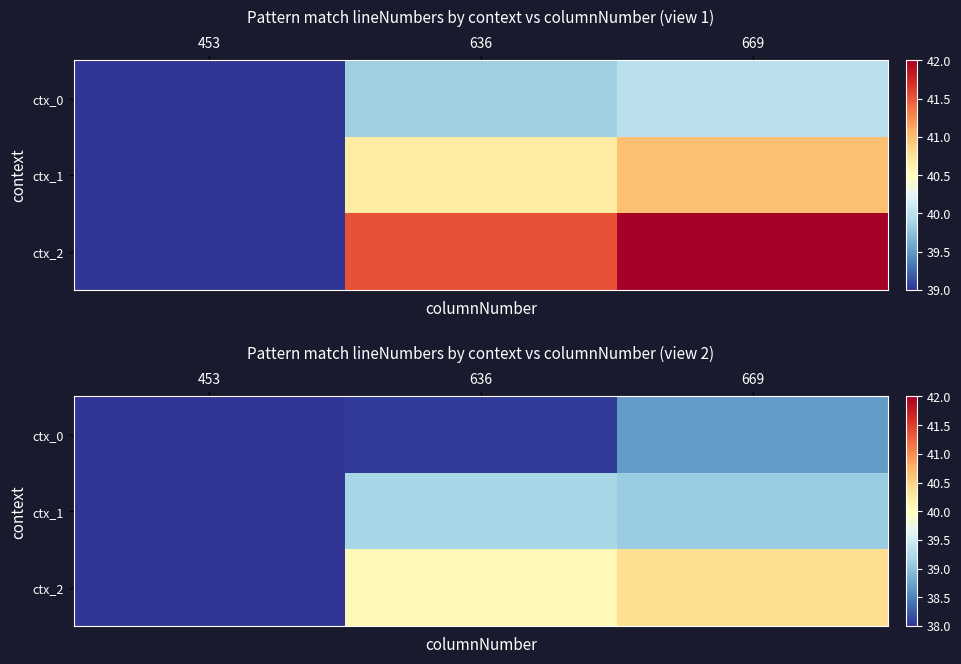

What is the spread (max minus min) of values at 669?

1.7